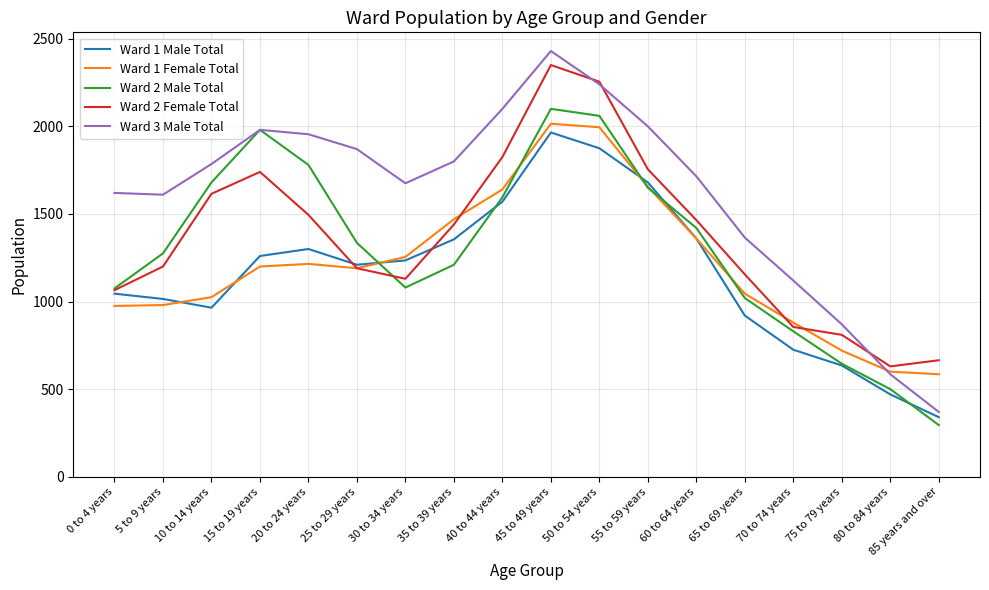

At which label does Ward 2 Male Total reach its peak?

45 to 49 years